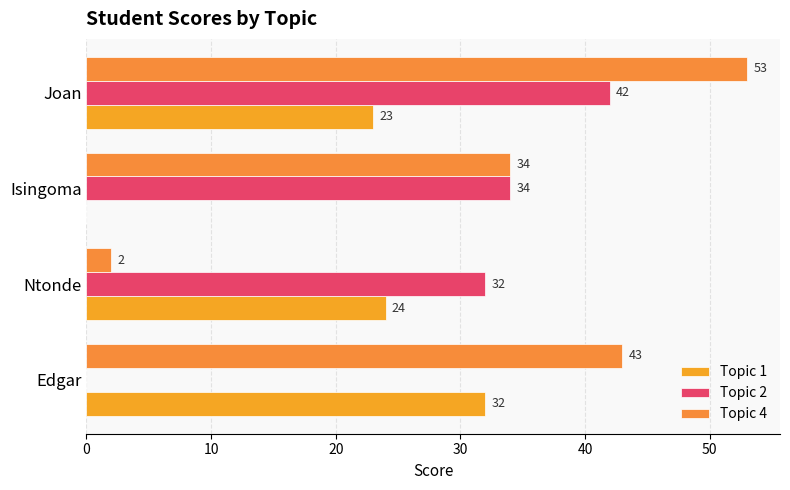

Reading right to left, list all the values displayed in this chart.

Topic 1: 23	0	24	32
Topic 2: 42	34	32	0
Topic 4: 53	34	2	43